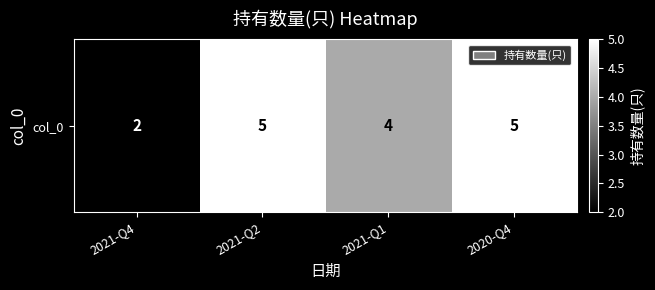

Approximately how many times larger is the value at 2020-Q4 compared to 2021-Q4?

2.5